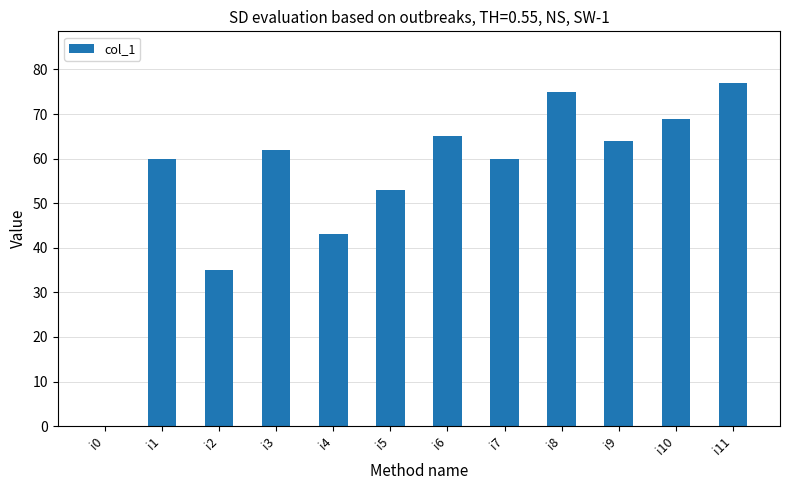

At which label is the value closest to 38?

i2